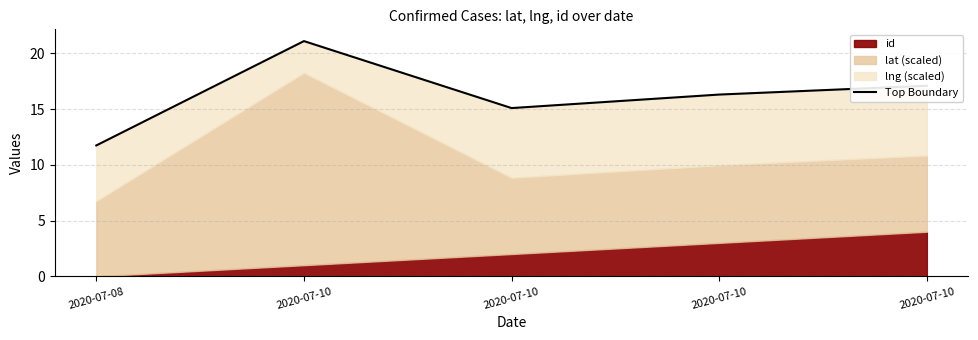

What is the difference between the second highest and second lowest values?

2.0